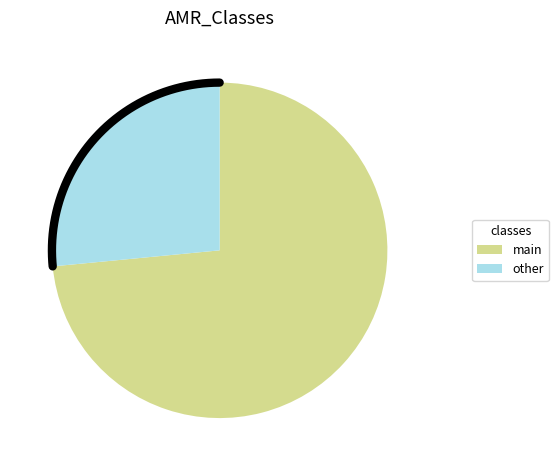

Is MACROLIDE the majority of the pie?

No